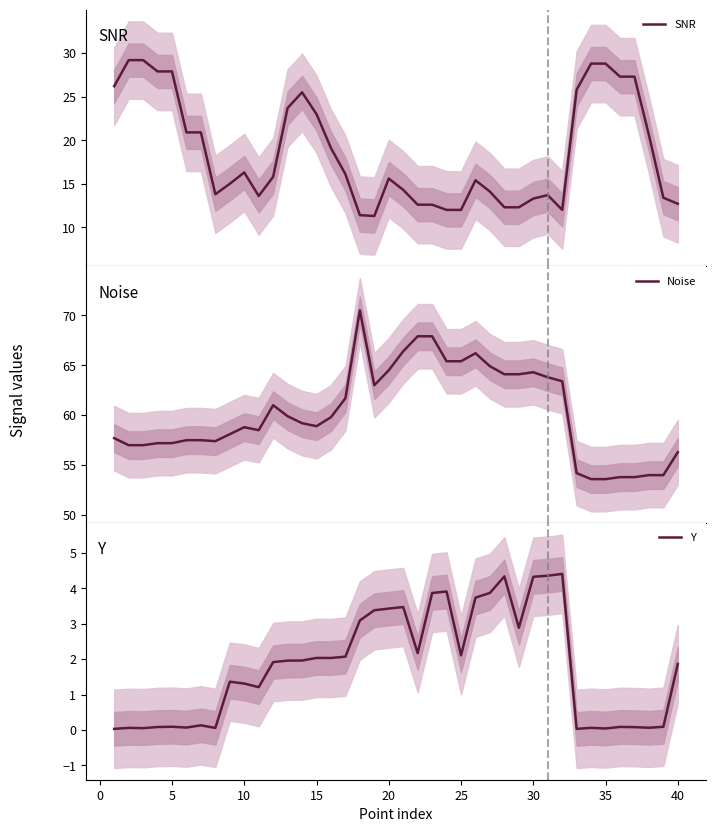

True or false: Y has a value of 1.0 at 40.

False